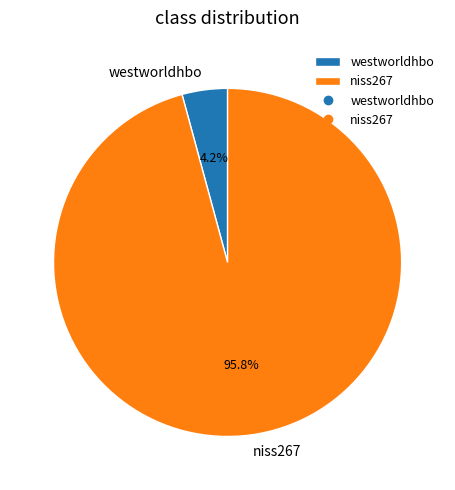

To the nearest percent, what is the average slice percentage?

50%